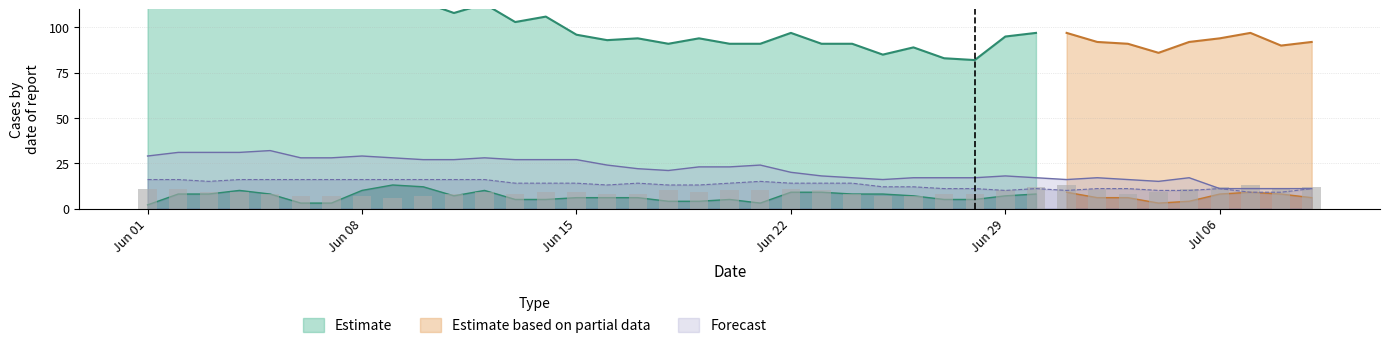

Reading left to right, what are all the values shown in this chart?

CH: 149	155	136	138	134	119	117	122	122	114	108	113	103	106	96	93	94	91	94	91	91	97	91	91	85	89	83	82	95	97	97	92	91	86	92	94	97	90	92
GE: 2	8	8	10	8	3	3	10	13	12	7	10	5	5	6	6	6	4	4	5	3	9	9	8	8	7	5	5	7	8	9	6	6	3	4	8	9	8	6
ZH: 11	11	9	9	8	7	7	7	6	7	8	9	8	9	9	8	8	10	9	10	10	11	10	8	7	7	8	8	10	12	13	10	8	9	11	12	13	11	12
VD: 29	31	31	31	32	28	28	29	28	27	27	28	27	27	27	24	22	21	23	23	24	20	18	17	16	17	17	17	18	17	16	17	16	15	17	11	11	11	11
VS: 16	16	15	16	16	16	16	16	16	16	16	16	14	14	14	13	14	13	13	14	15	14	14	14	12	12	11	11	10	11	10	11	11	10	10	11	9	9	11